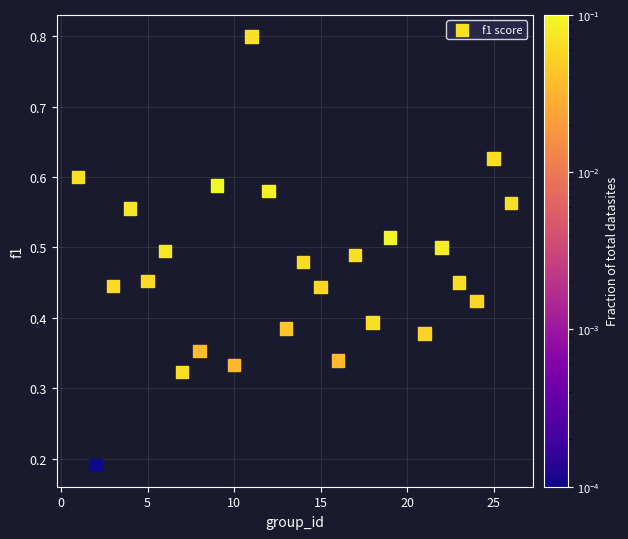

What is the range of X values (max minus min)?

25.0